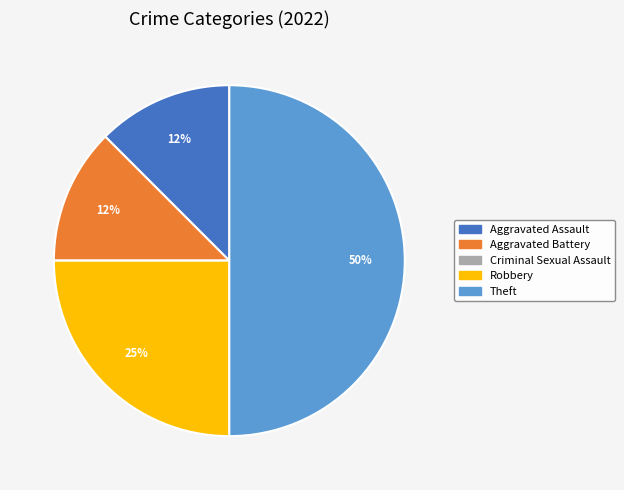

Which category has the biggest portion of the pie?

Theft